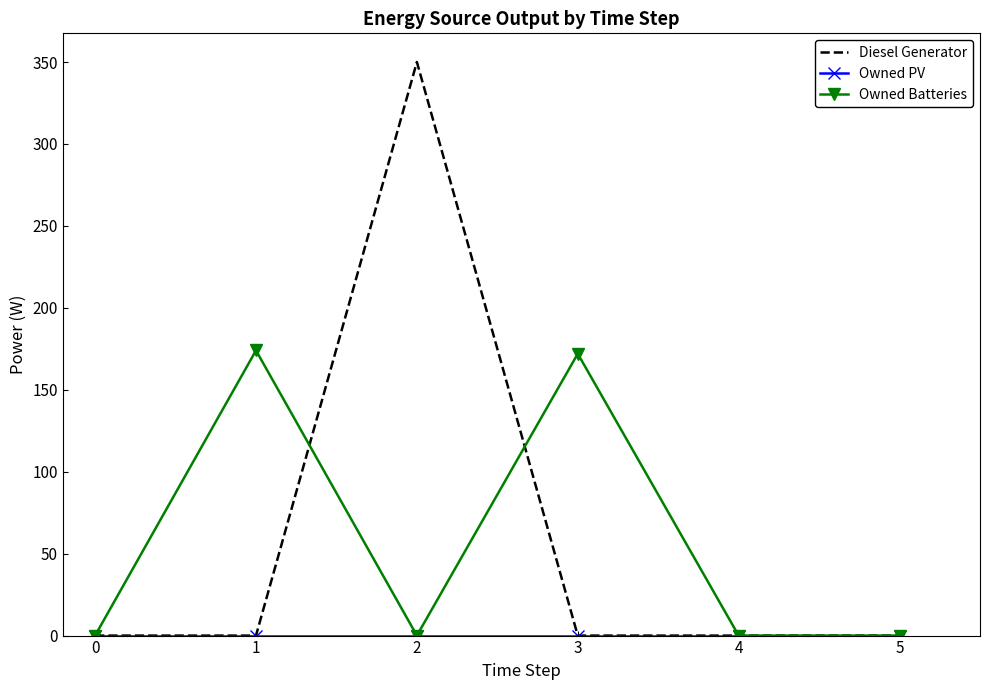

What is the highest value of the Diesel Generator series?

350